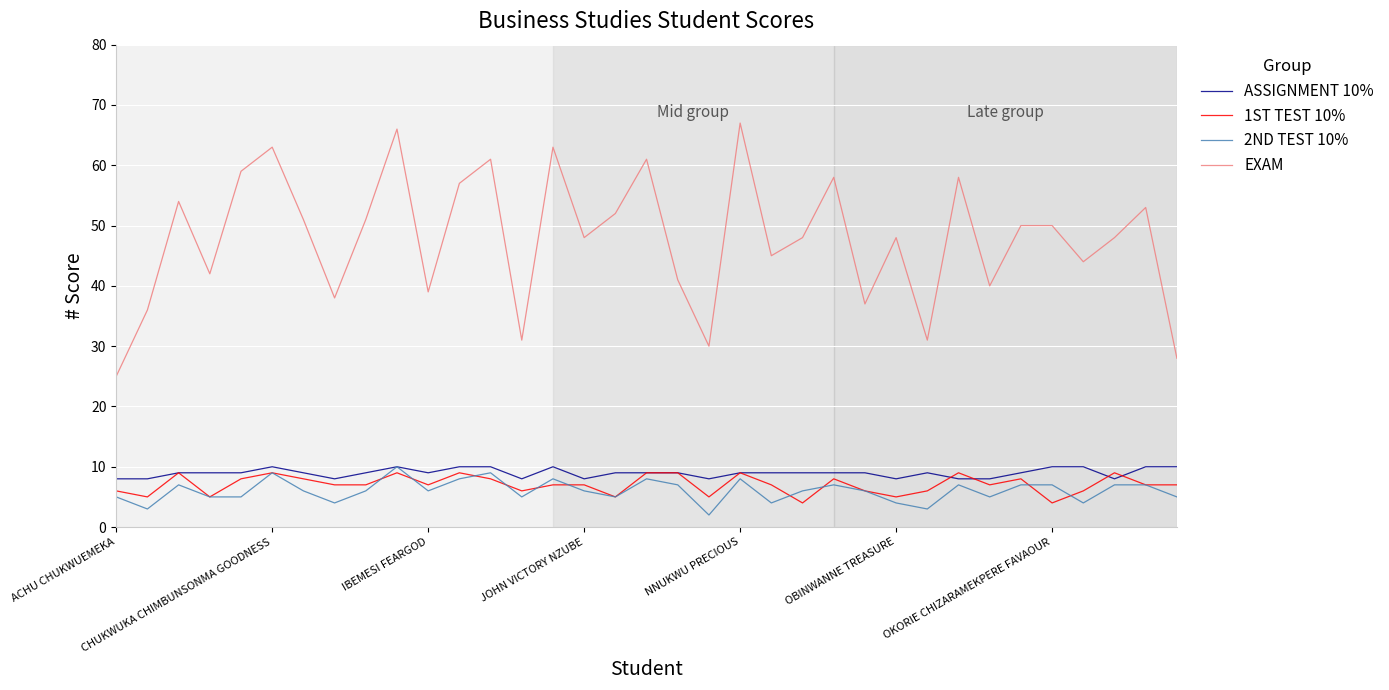

Reading right to left, extract all data points from this chart.

ASSIGNMENT 10%: 10	10	8	10	10	9	8	8	9	8	9	9	9	9	9	8	9	9	9	8	10	8	10	10	9	10	9	8	9	10	9	9	9	8	8
1ST TEST 10%: 7	7	9	6	4	8	7	9	6	5	6	8	4	7	9	5	9	9	5	7	7	6	8	9	7	9	7	7	8	9	8	5	9	5	6
2ND TEST 10%: 5	7	7	4	7	7	5	7	3	4	6	7	6	4	8	2	7	8	5	6	8	5	9	8	6	10	6	4	6	9	5	5	7	3	5
EXAM: 28	53	48	44	50	50	40	58	31	48	37	58	48	45	67	30	41	61	52	48	63	31	61	57	39	66	51	38	51	63	59	42	54	36	25